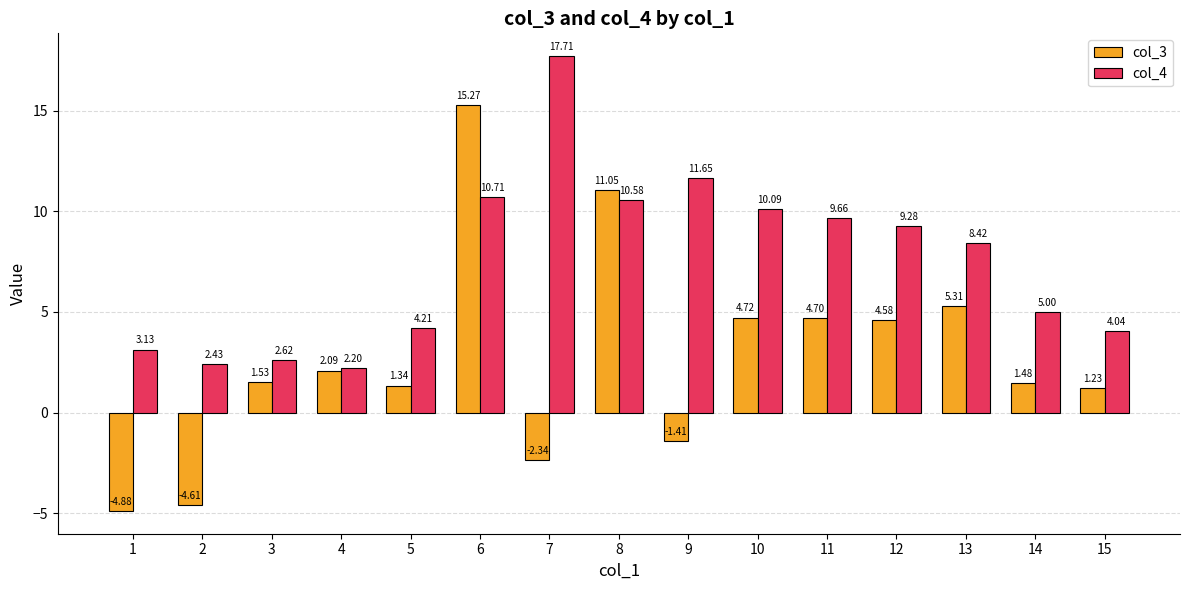

Count the number of categories in the chart.

15